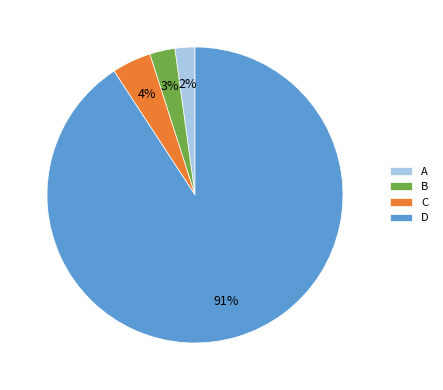

The C slice represents 4% of the pie. True or false?

True